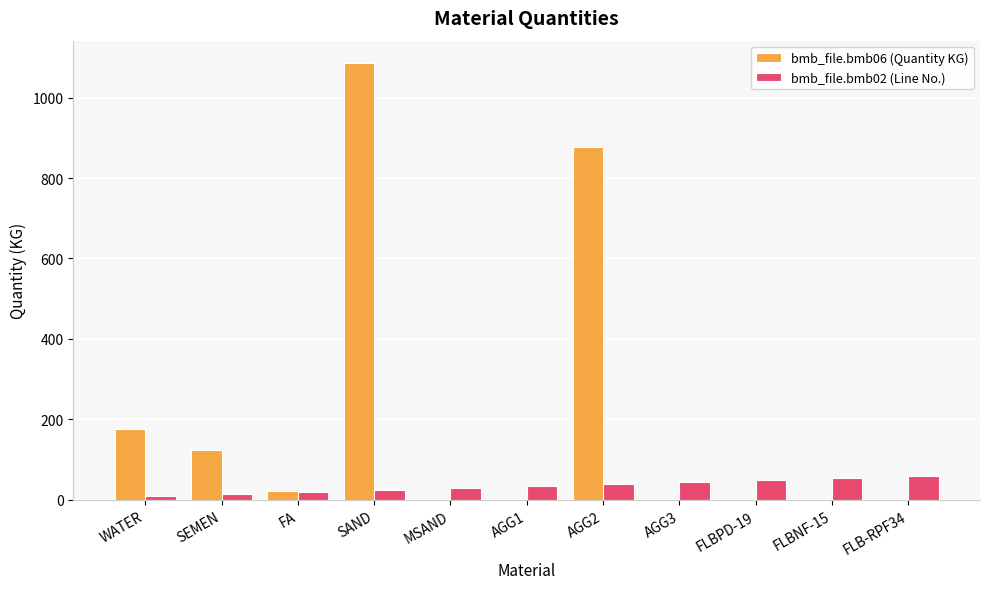

What is the highest value of the bmb_file.bmb06 (Quantity KG) series?

1087.0